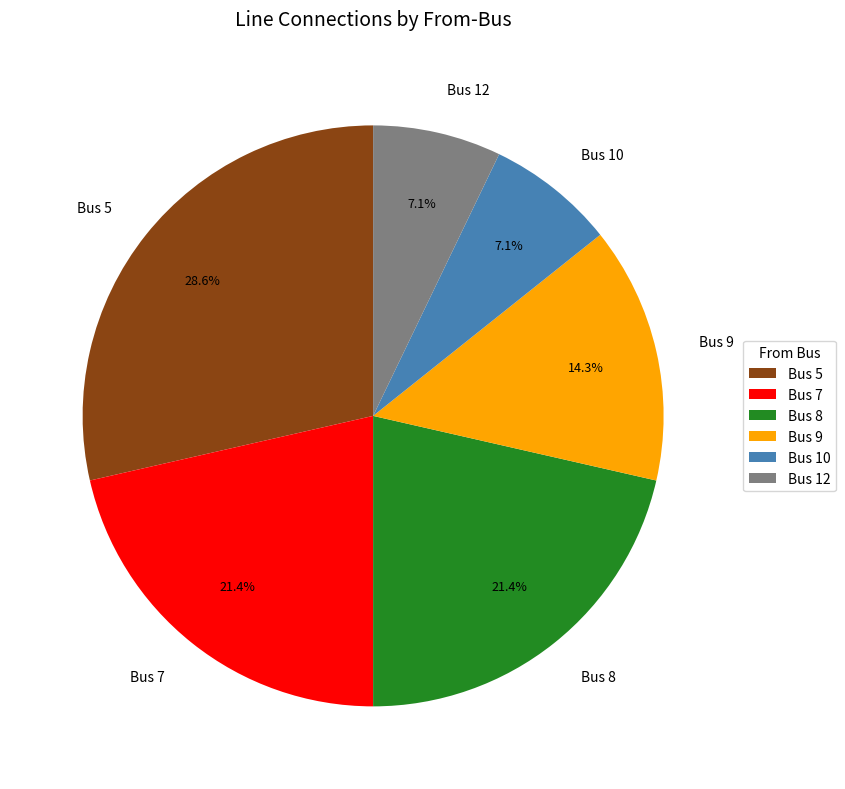

Does Bus 5 account for over 50% of the chart?

No